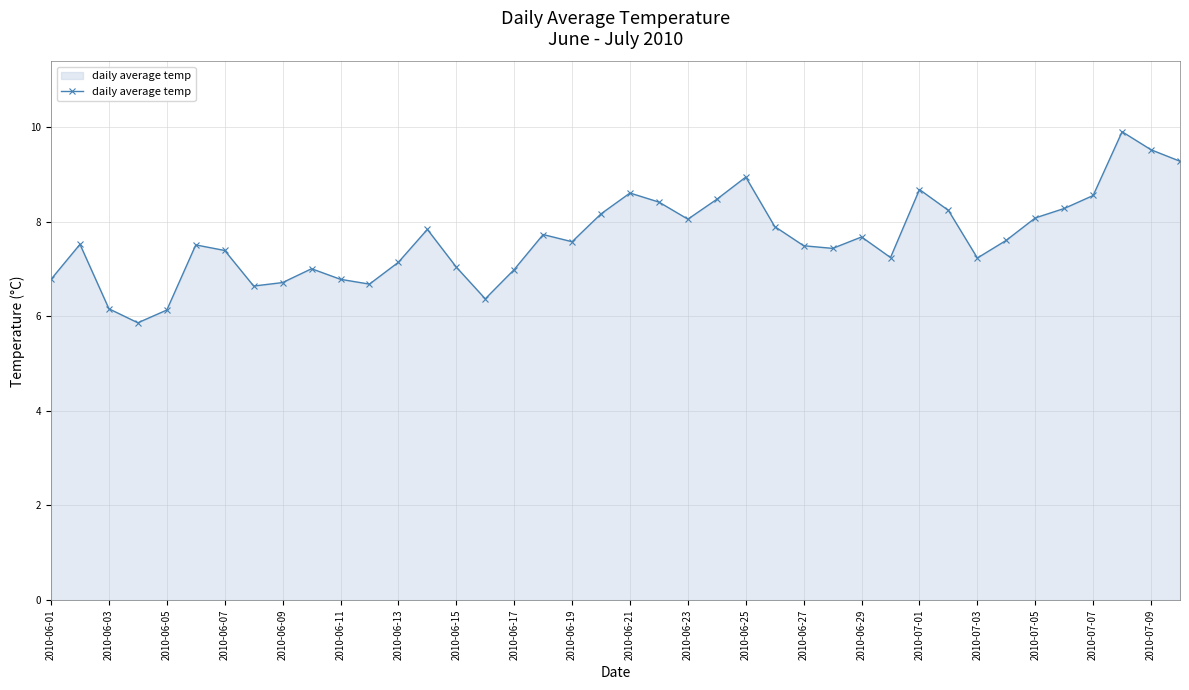

What is the sum of all values?

305.6